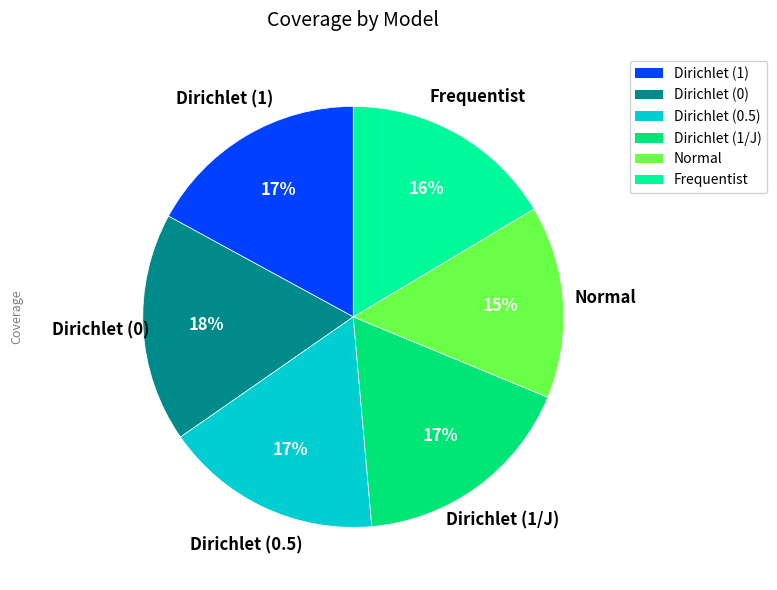

What is the smallest slice in the pie chart?

Normal